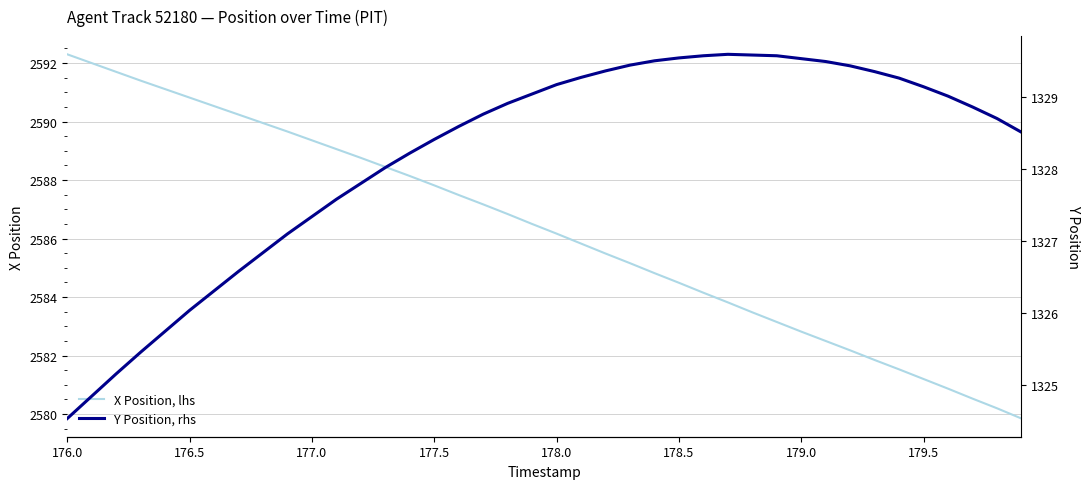

The value of X Position, lhs at 177.0 is 1122.7. True or false?

False